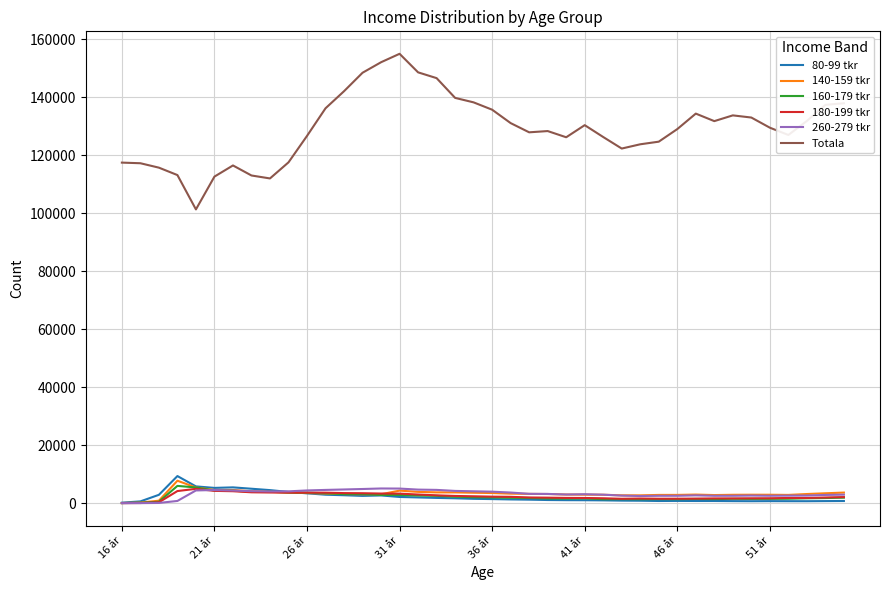

True or false: 260-279 tkr and Totala intersect in this chart.

False